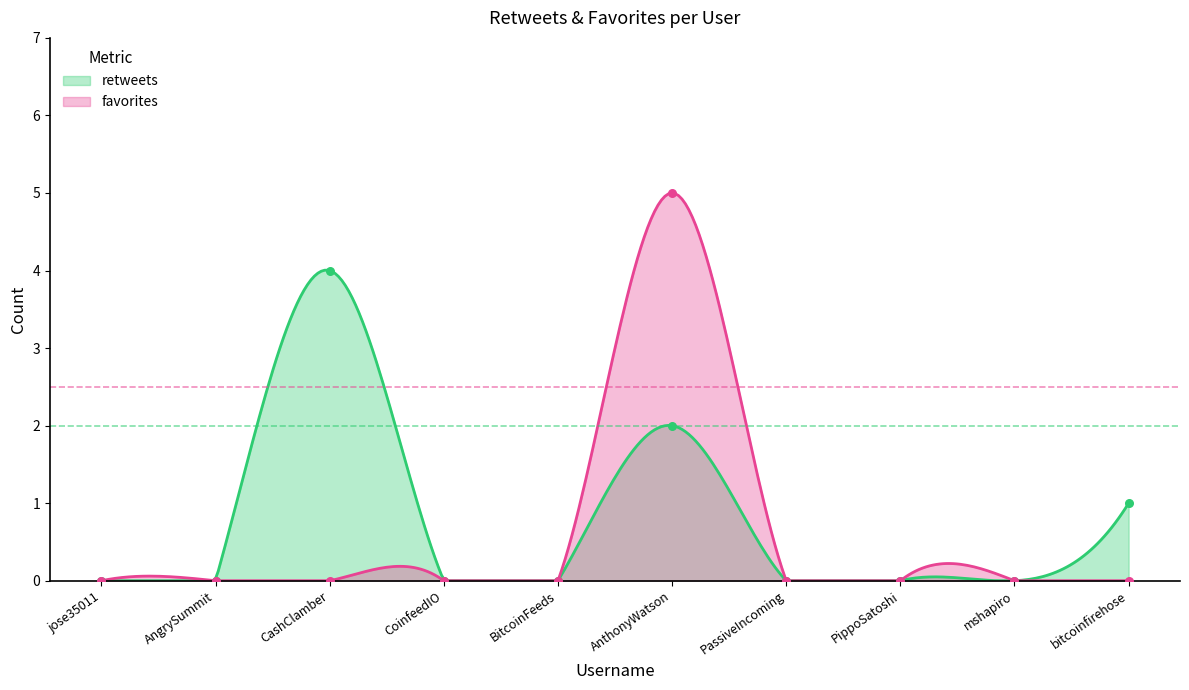

Which series has the largest total across all categories?

retweets